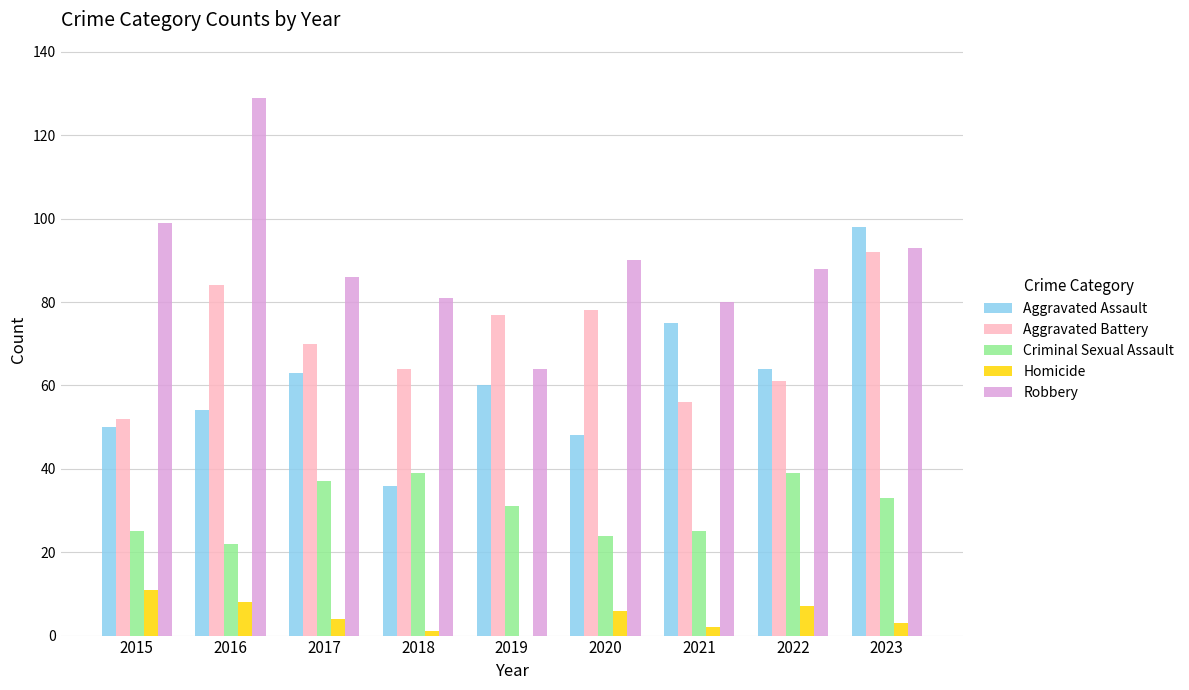

What are all the series names shown in the legend?

Aggravated Assault, Aggravated Battery, Criminal Sexual Assault, Homicide, Robbery